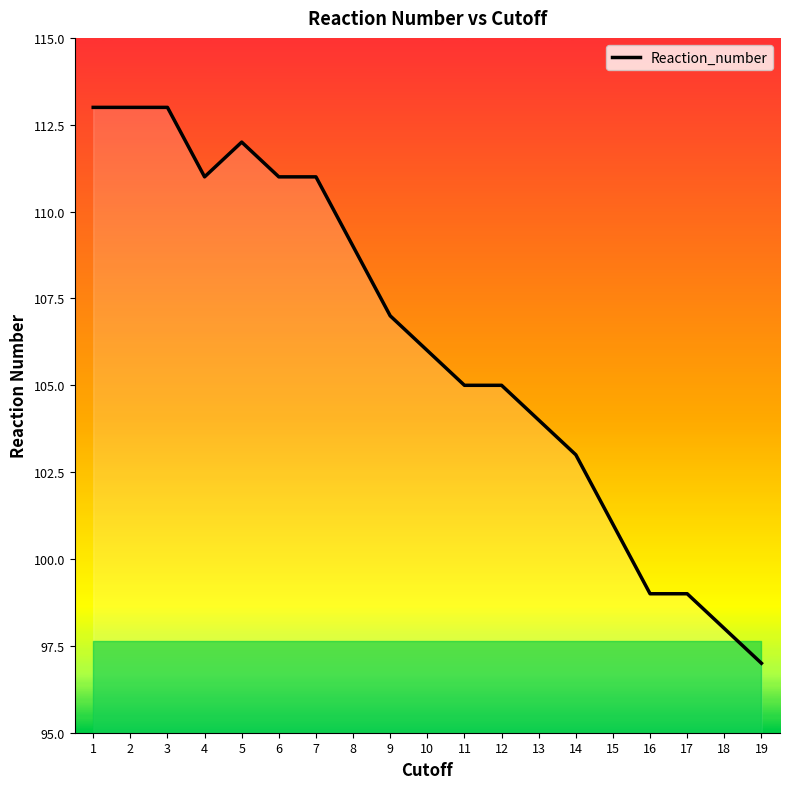

What is the average value?

106